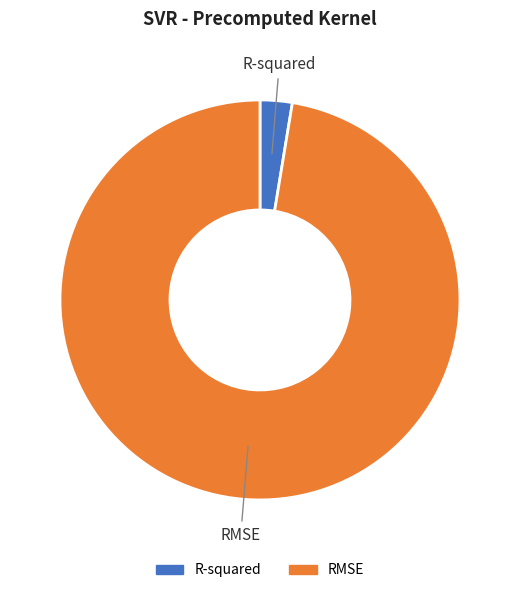

Do RMSE and R-squared together represent more than half of the pie?

Yes